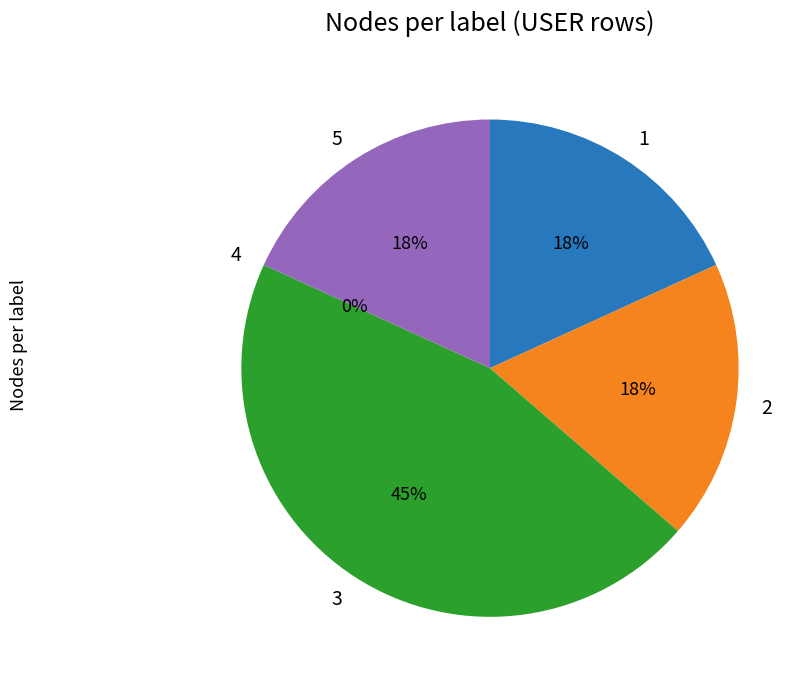

Which slice is the smallest?

4